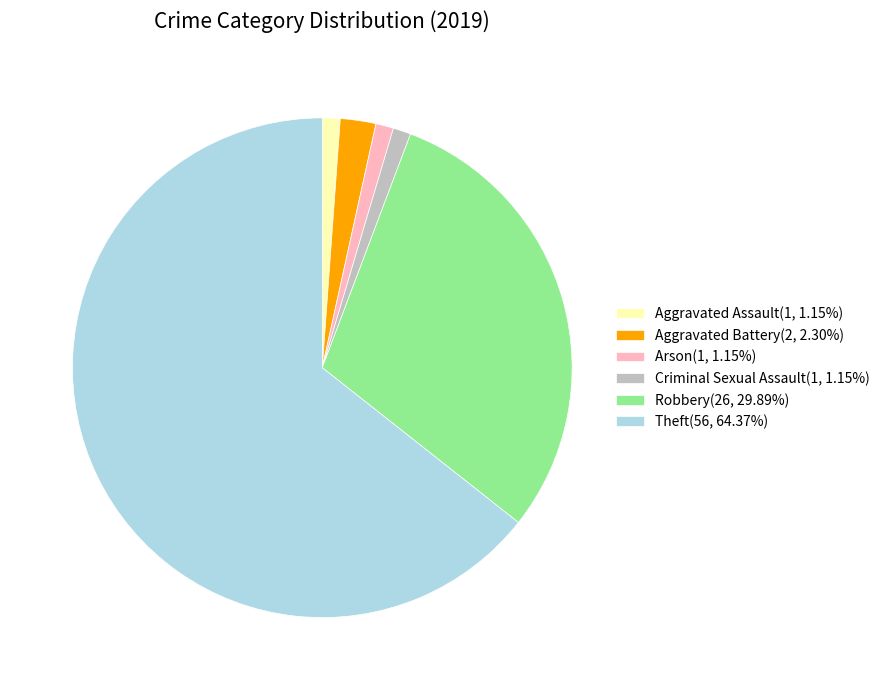

Does any single category account for the majority?

Yes